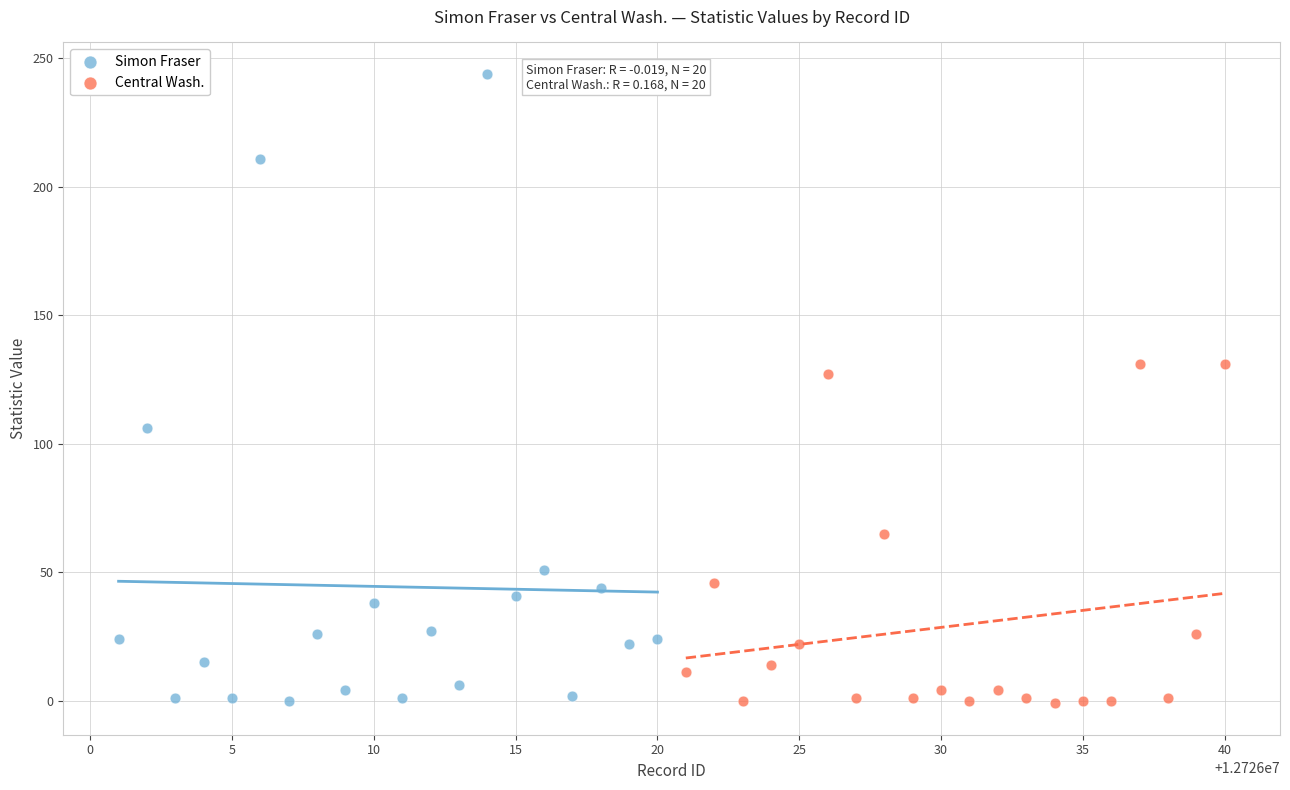

What are all the series names shown in the legend?

Simon Fraser, Central Wash.